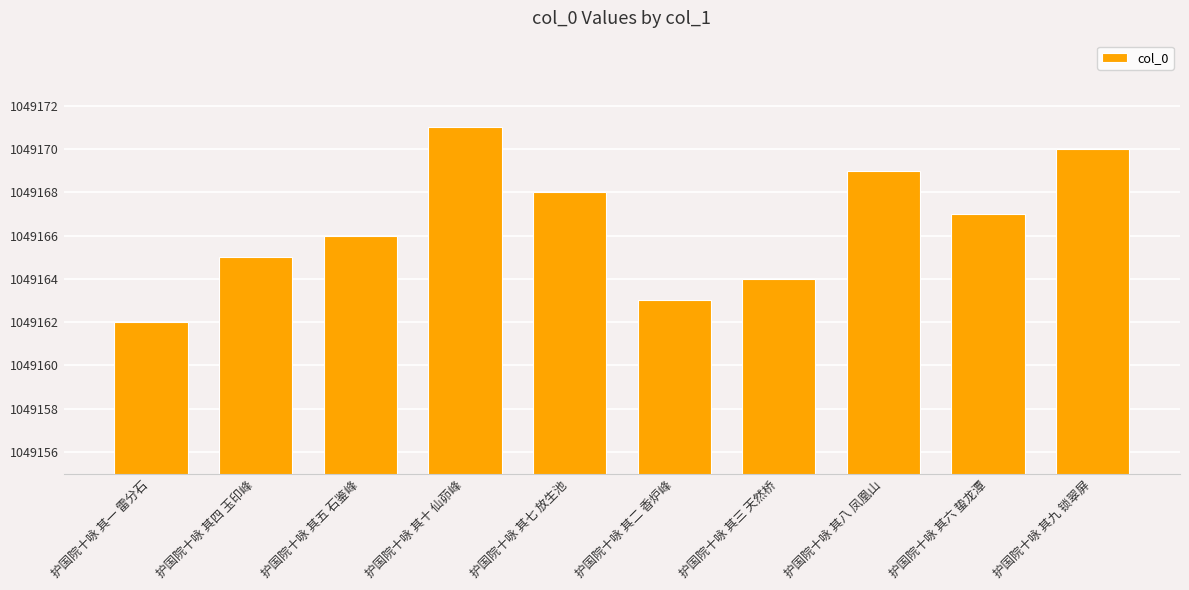

Does the chart contain any negative values?

No